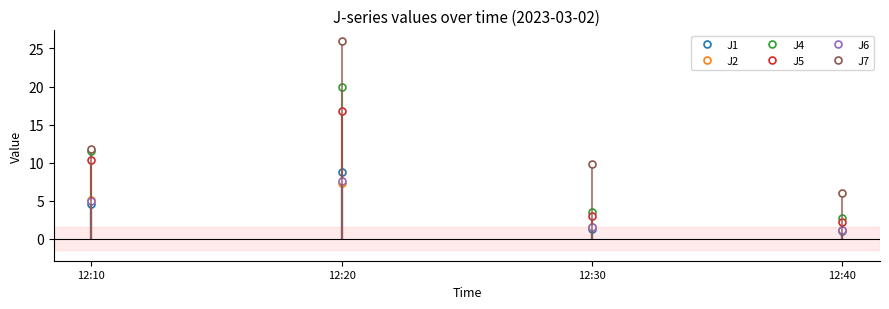

At which category does J5 reach its first local peak?

12:20